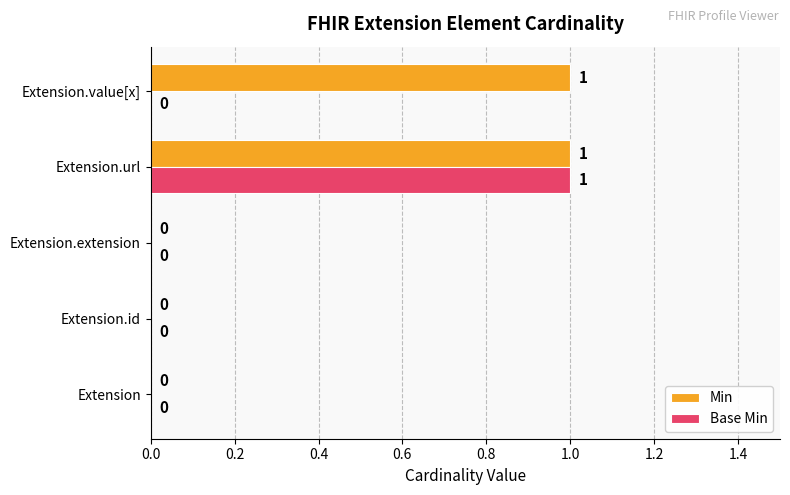

Which series changed the most between Extension.url and Extension.value[x]?

Base Min